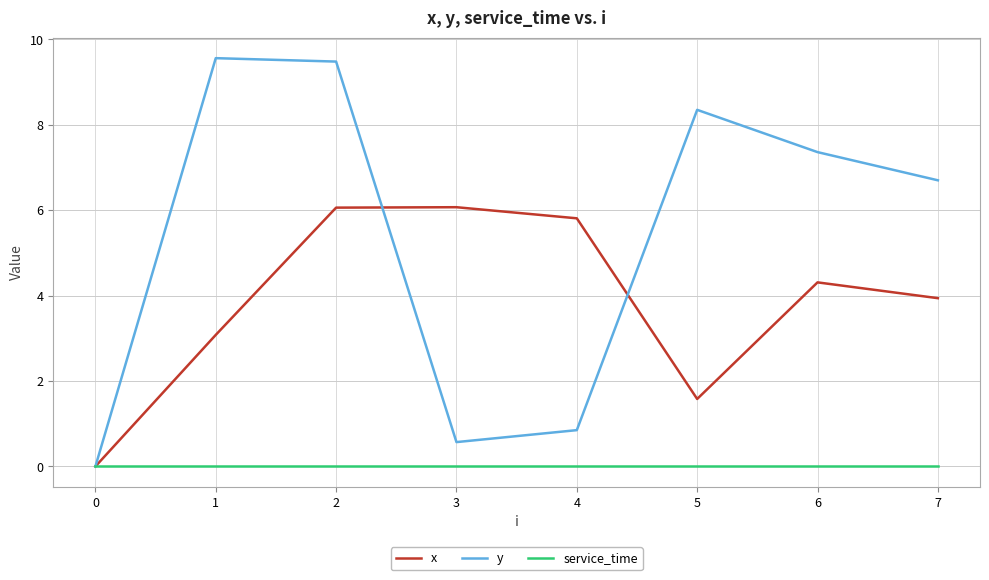

How many categories are shown in the chart?

8